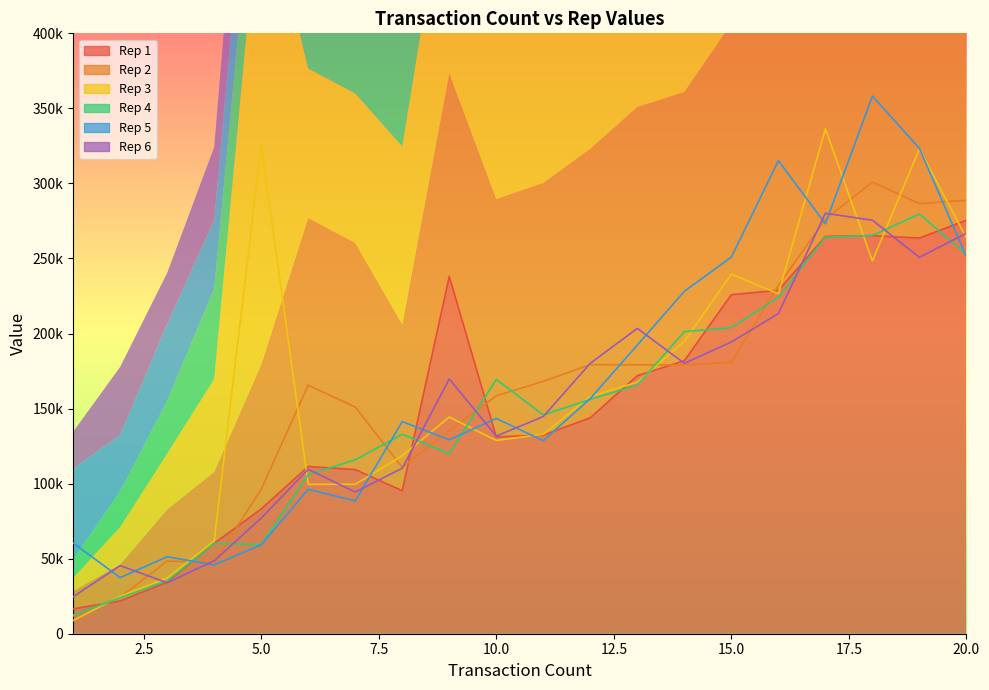

What is the sum of all Rep 3 values?

3339824